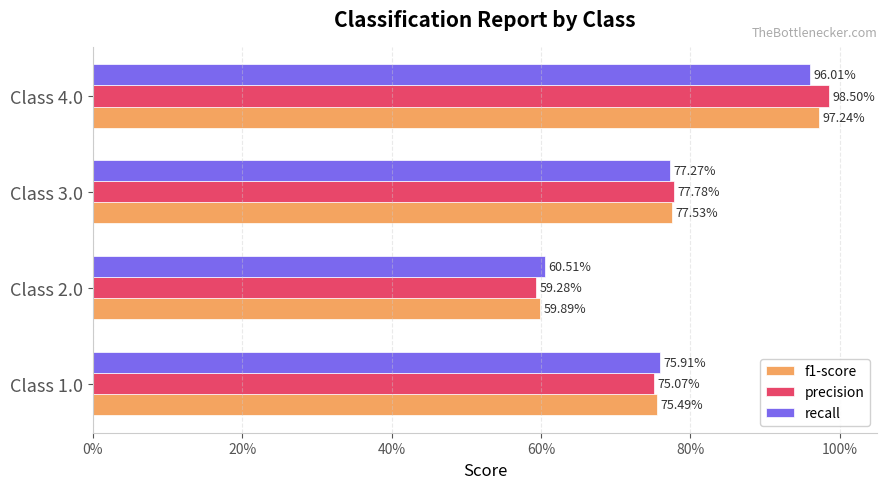

Which series has the largest total across all categories?

precision